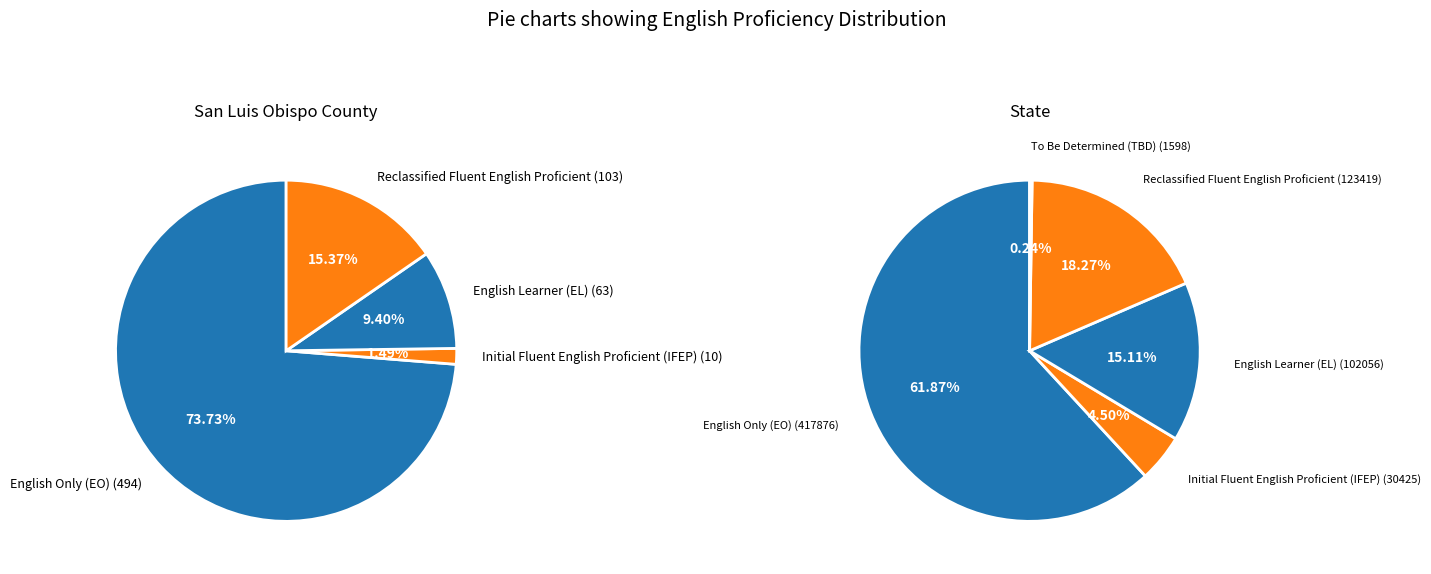

Rank the series at State from highest to lowest value.

English Only (EO), Reclassified Fluent English Proficient, English Learner (EL), Initial Fluent English Proficient (IFEP), To Be Determined (TBD)